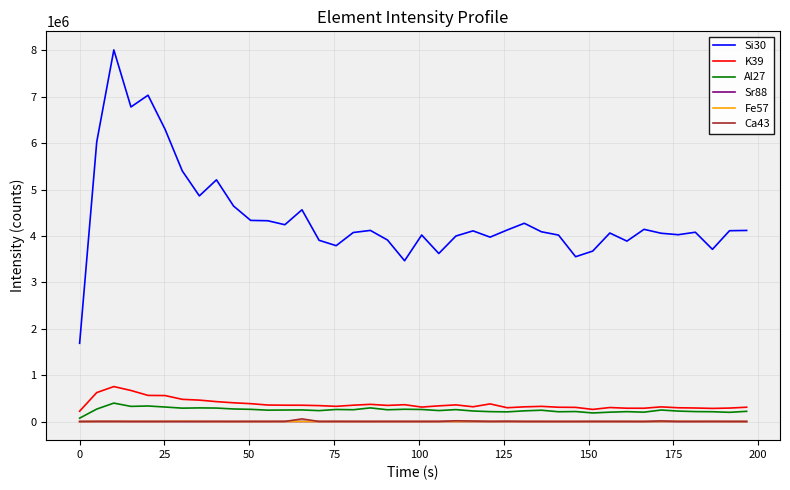

What are all the series names shown in the legend?

Si30, K39, Al27, Sr88, Fe57, Ca43